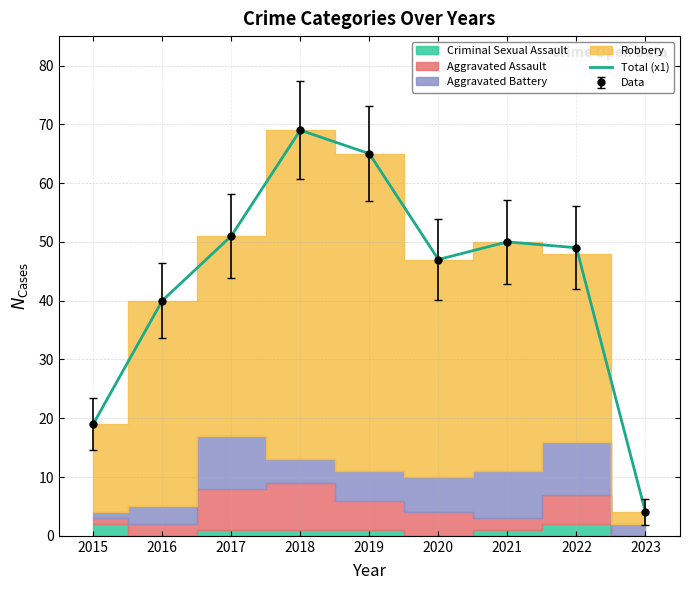

What is the difference between the maximum and second lowest values?

50